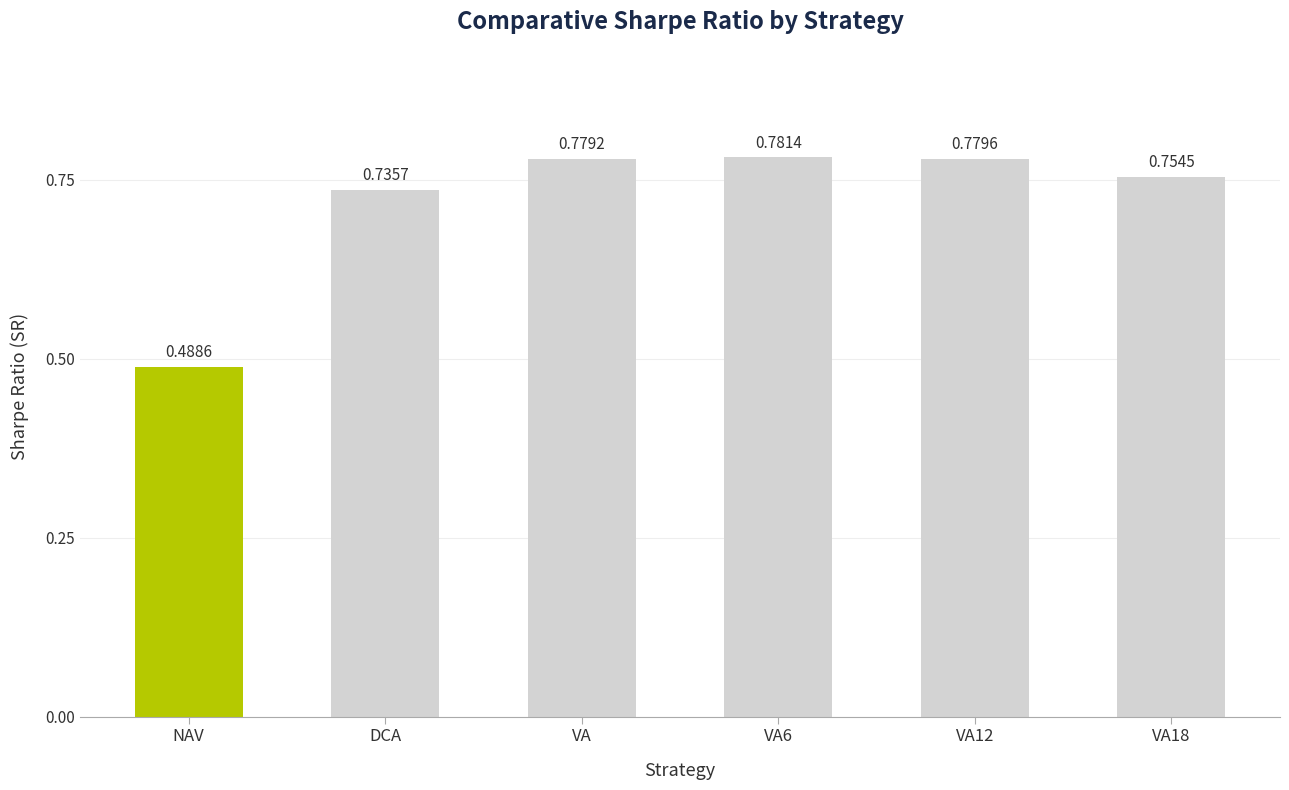

Where is the data nearest to the value 0?

NAV